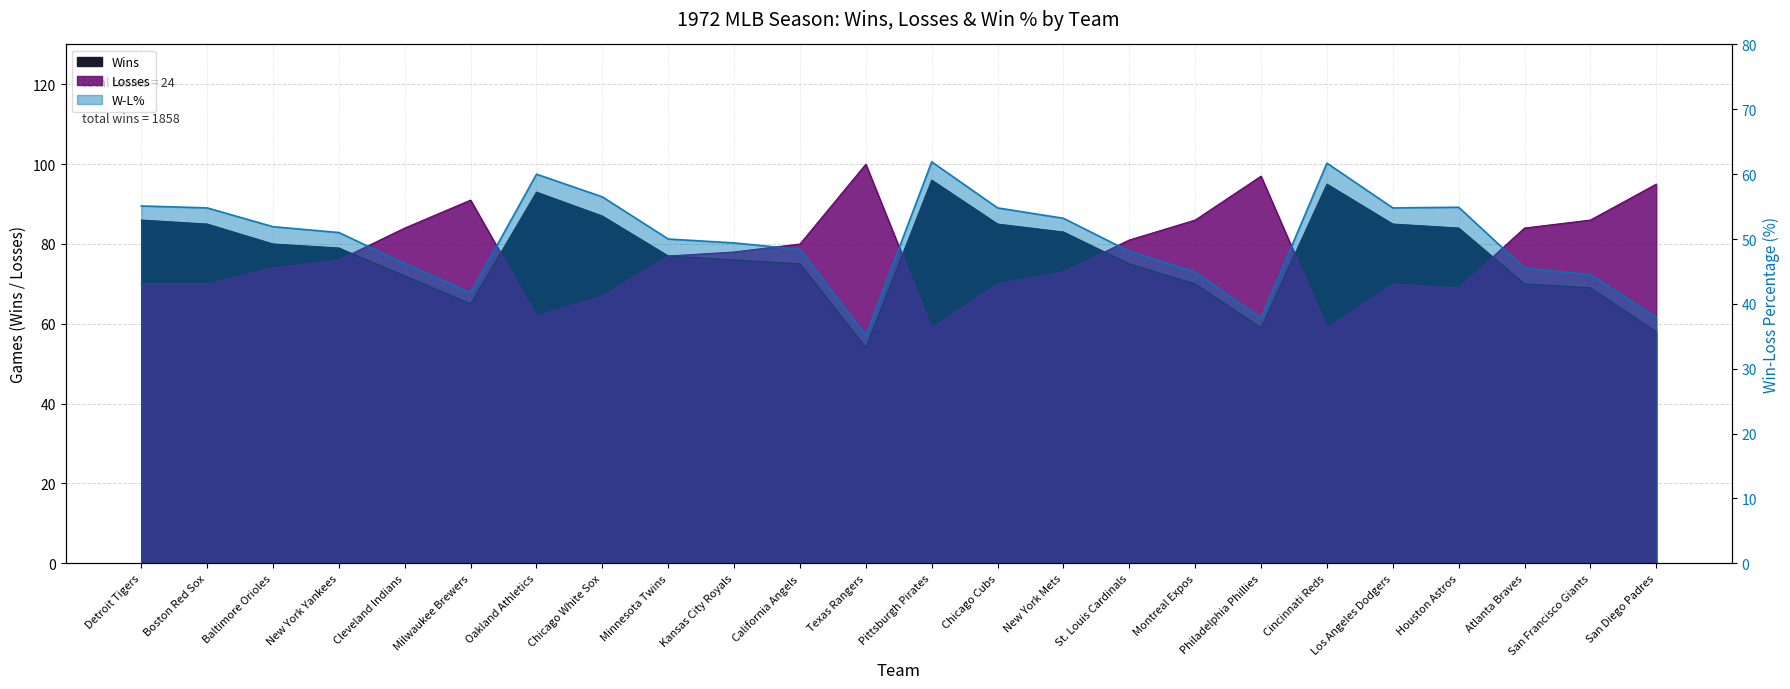

True or false: Losses and Wins intersect in this chart.

True